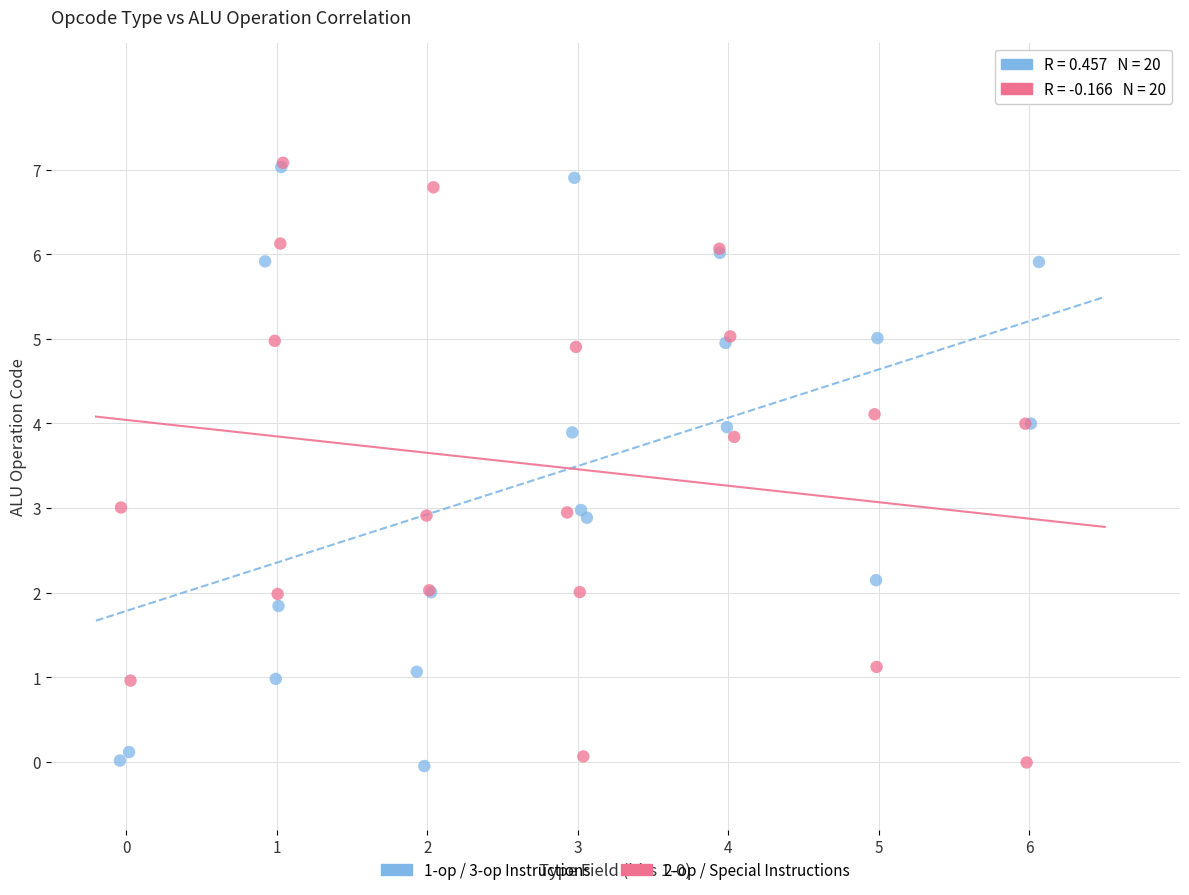

What are all the series names shown in the legend?

1-op / 3-op Instructions, 2-op / Special Instructions